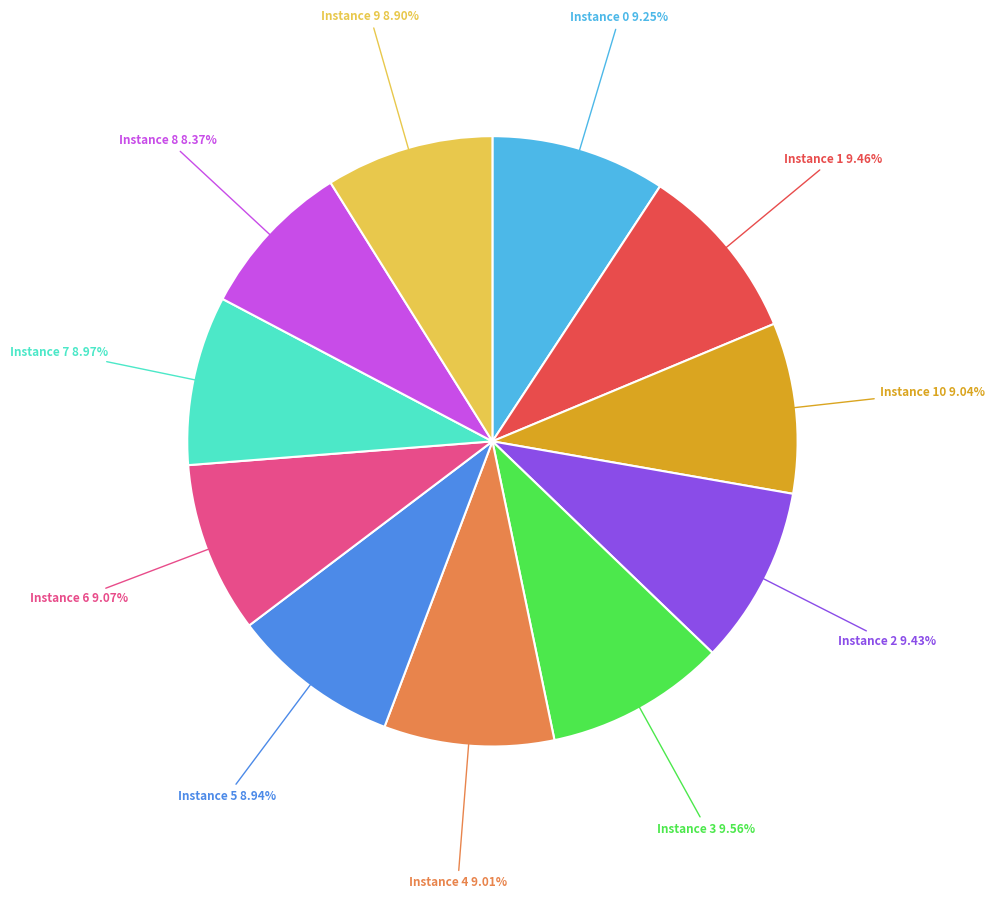

Does Instance 1 account for over 50% of the chart?

No